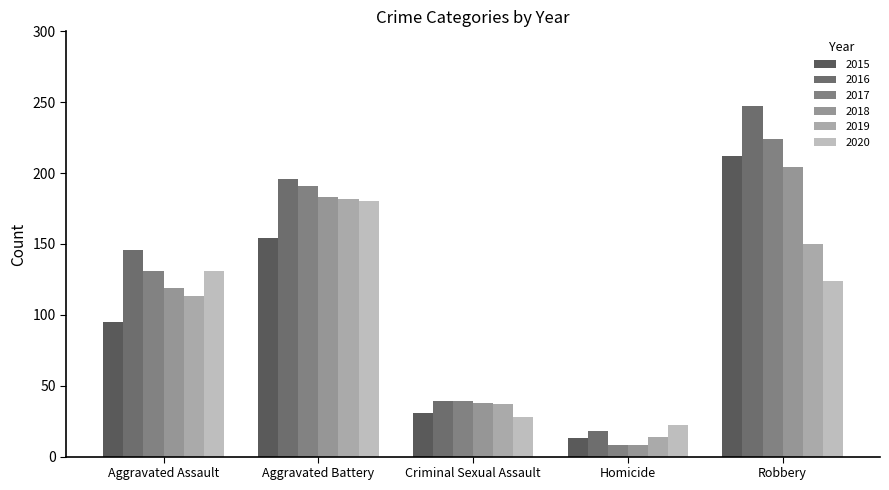

How many groups of bars are there?

5